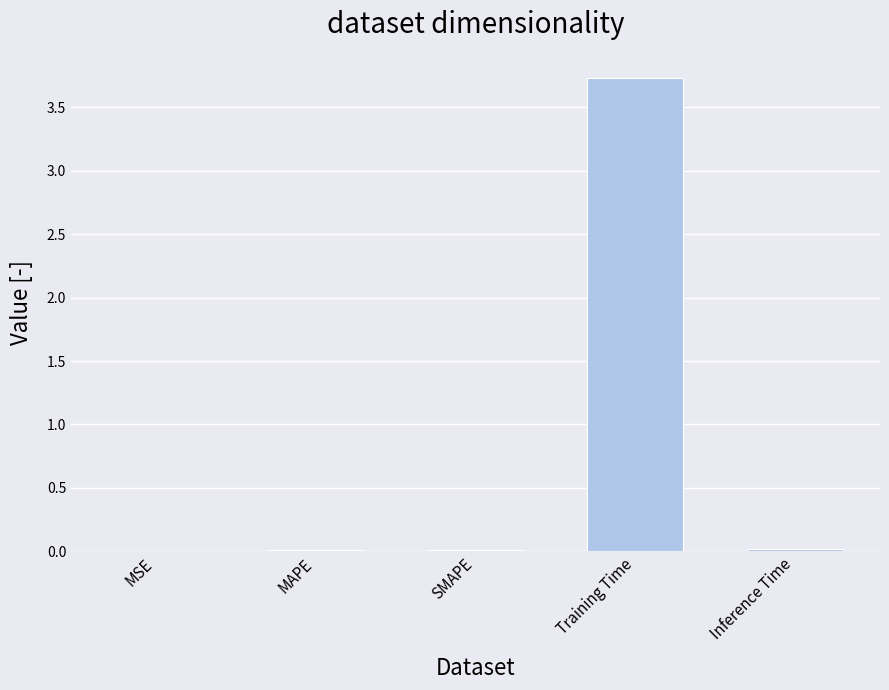

True or false: the data shows 0.0 at SMAPE.

True